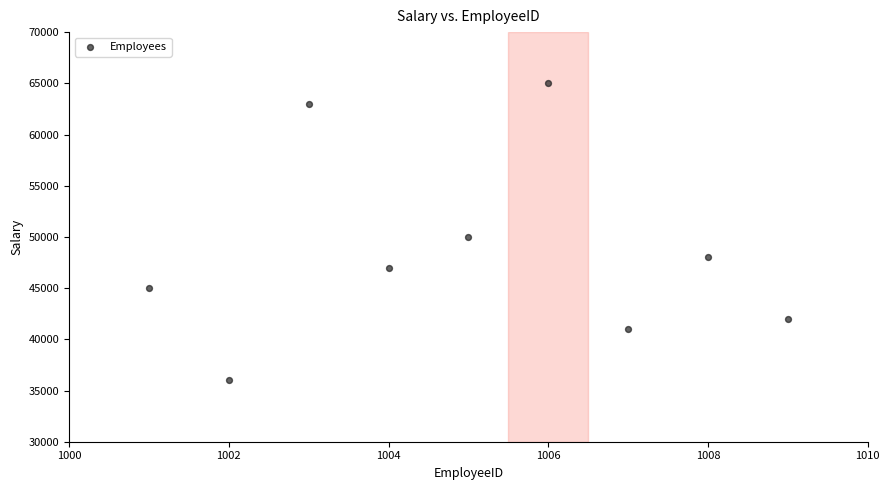

What is the range of Y values (max minus min)?

29000